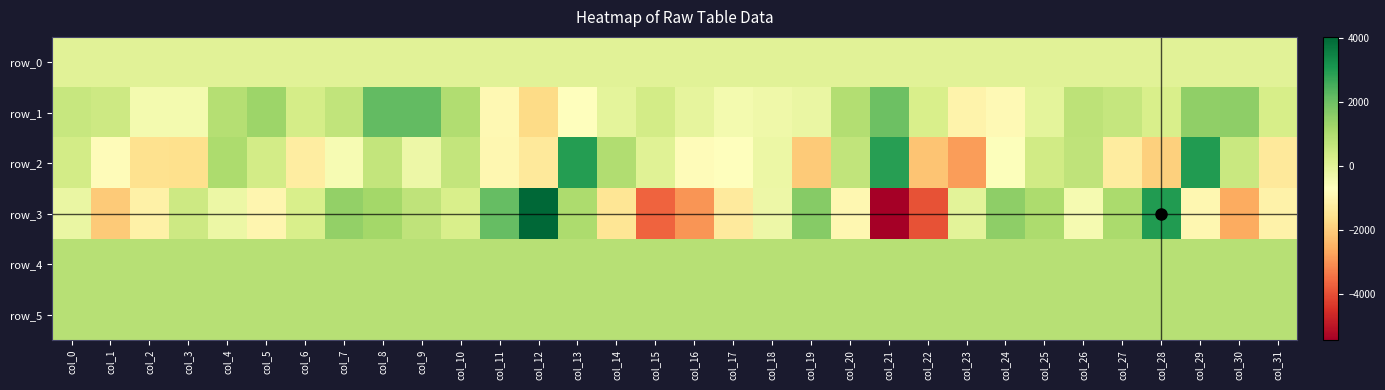

Reading left to right, list all the values displayed in this chart.

row_0: 23.3	23.3	23.4	23.4	23.5	23.5	23.6	23.6	23.7	23.8	23.8	23.8	23.9	23.9	24.0	24.0	24.1	24.1	24.2	24.2	24.3	24.3	24.4	24.5	24.6	24.6	24.6	24.7	24.8	24.8	24.8	24.9
row_1: 562.0	453.0	-432.0	-418.0	885.0	1313.0	312.0	683.0	2168.0	2162.0	990.0	-932.0	-1723.0	-704.0	-71.0	329.0	-90.0	-420.0	-315.0	-200.0	937.0	2001.0	215.0	-1082.0	-885.0	-53.0	760.0	590.0	219.0	1478.0	1534.0	274.0
row_2: 358.0	-822.0	-1602.0	-1622.0	1034.0	345.0	-1246.0	-516.0	634.0	-293.0	642.0	-968.0	-1371.0	2954.0	984.0	47.0	-822.0	-723.0	-250.0	-2056.0	682.0	2915.0	-2190.0	-2831.0	-648.0	368.0	718.0	-1270.0	-1967.0	2970.0	538.0	-1355.0
row_3: -195.0	-2085.0	-1134.0	469.0	-242.0	-993.0	236.0	1450.0	1197.0	705.0	231.0	2105.0	4033.0	1045.0	-1479.0	-3714.0	-2973.0	-1342.0	-295.0	1623.0	-943.0	-5460.0	-3953.0	-30.0	1541.0	1038.0	-463.0	1089.0	2965.0	-937.0	-2632.0	-1091.0
row_4: 851.0	852.0	847.0	851.0	848.0	851.0	851.0	845.0	846.0	849.0	852.0	849.0	848.0	853.0	854.0	855.0	855.0	858.0	862.0	862.0	857.0	861.0	865.0	862.0	855.0	856.0	851.0	854.0	844.0	849.0	849.0	848.0
row_5: 859.0	858.0	863.0	865.0	861.0	864.0	863.0	861.0	859.0	862.0	856.0	857.0	858.0	865.0	861.0	862.0	864.0	862.0	858.0	857.0	862.0	864.0	854.0	865.0	858.0	859.0	860.0	858.0	858.0	862.0	861.0	858.0